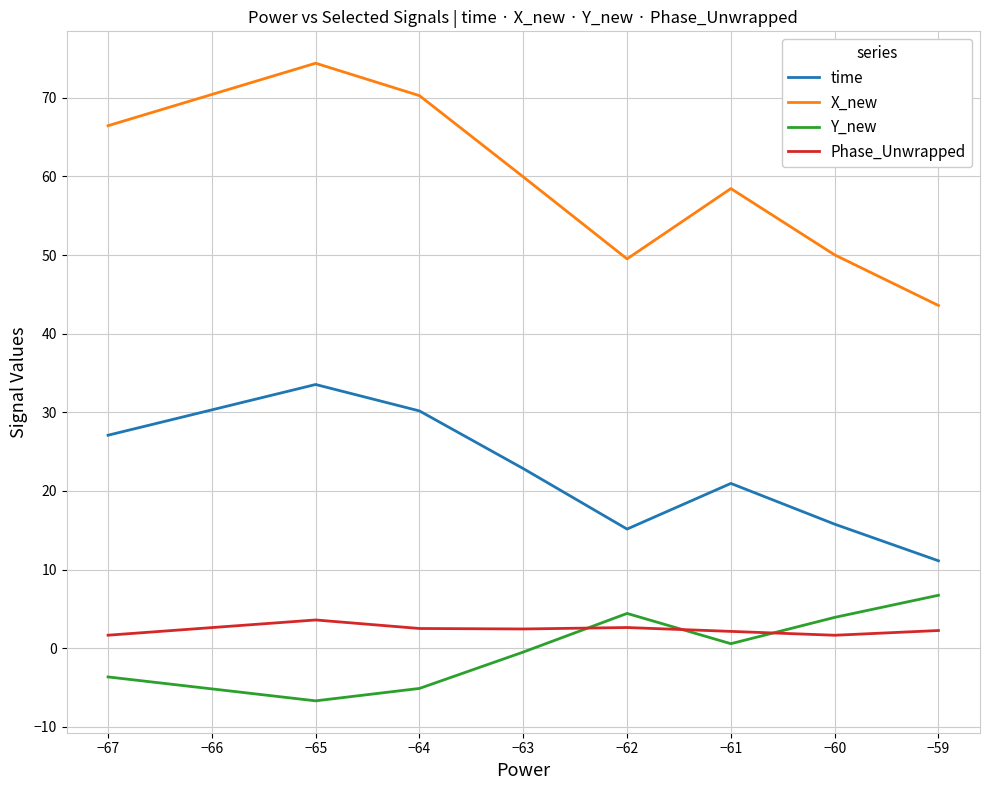

Is it true that time equals 10.7 at −65?

False